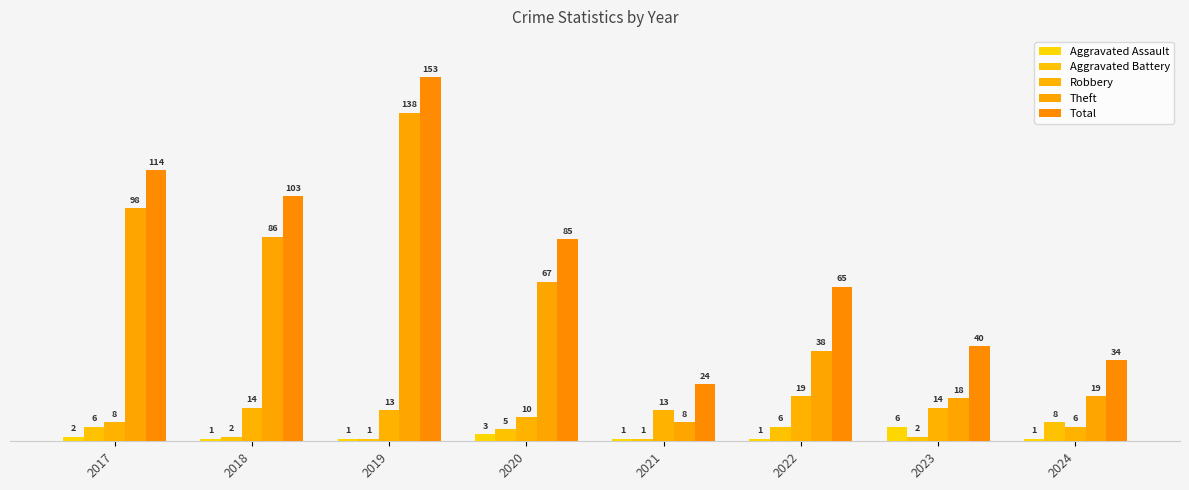

Which label corresponds to the largest value in the chart?

2019